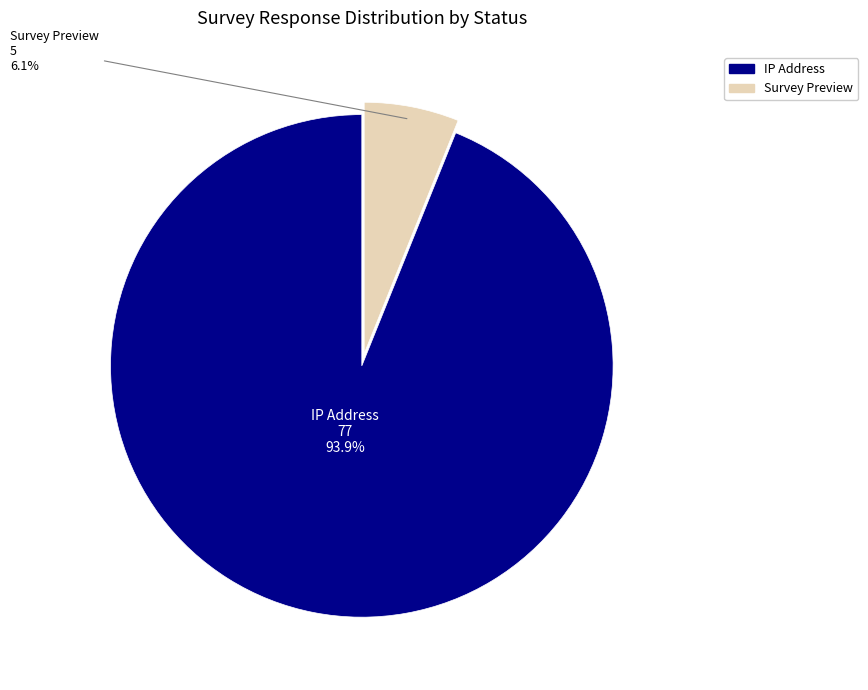

Is there a majority slice in this chart?

Yes